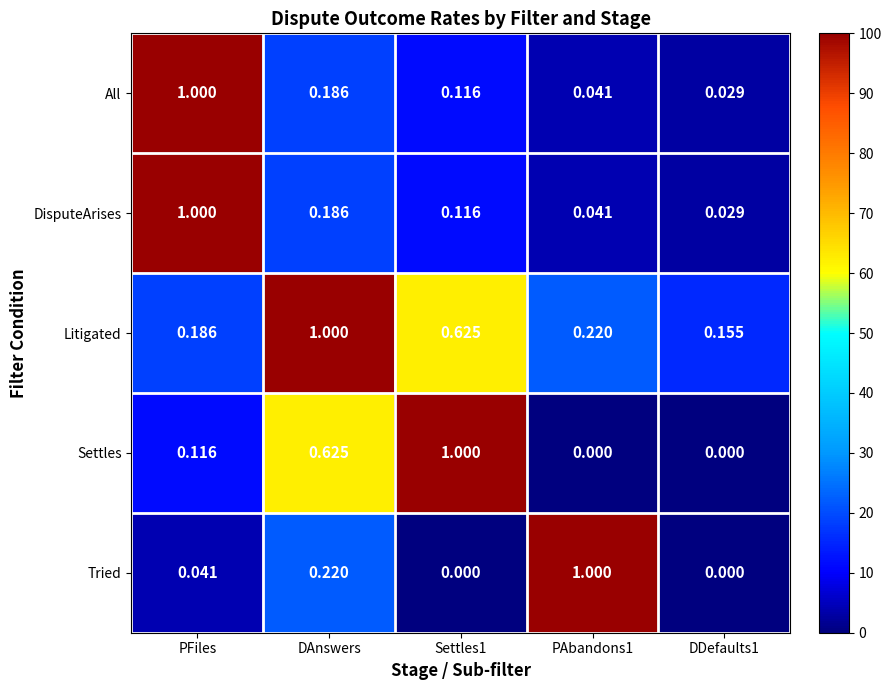

At which label does All reach its peak?

PFiles